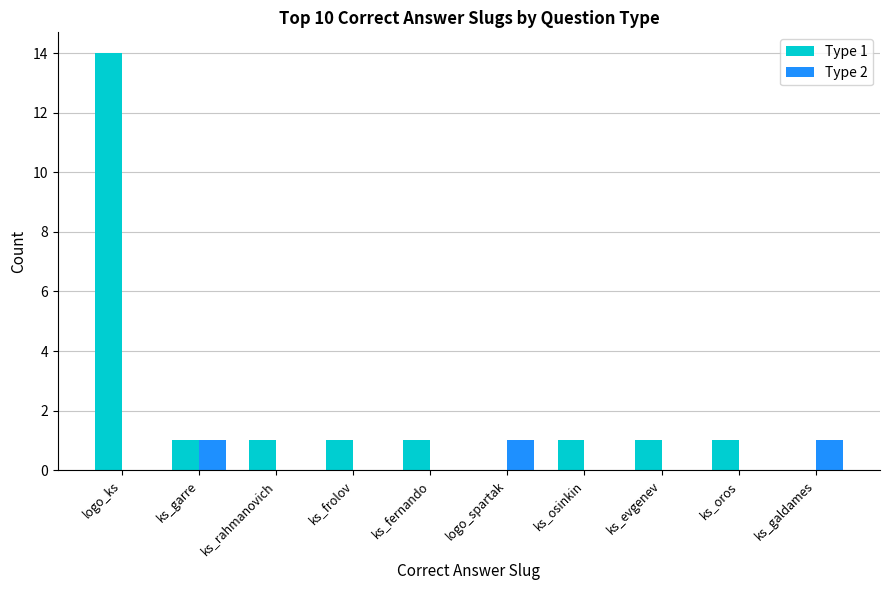

Count the number of categories in the chart.

10